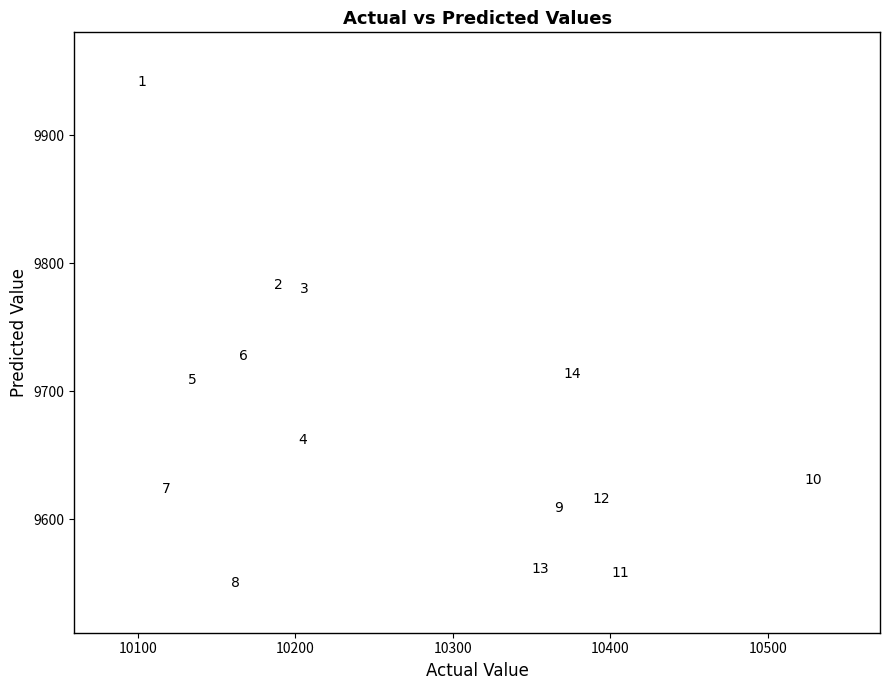

What is the range of Y values (max minus min)?

390.4